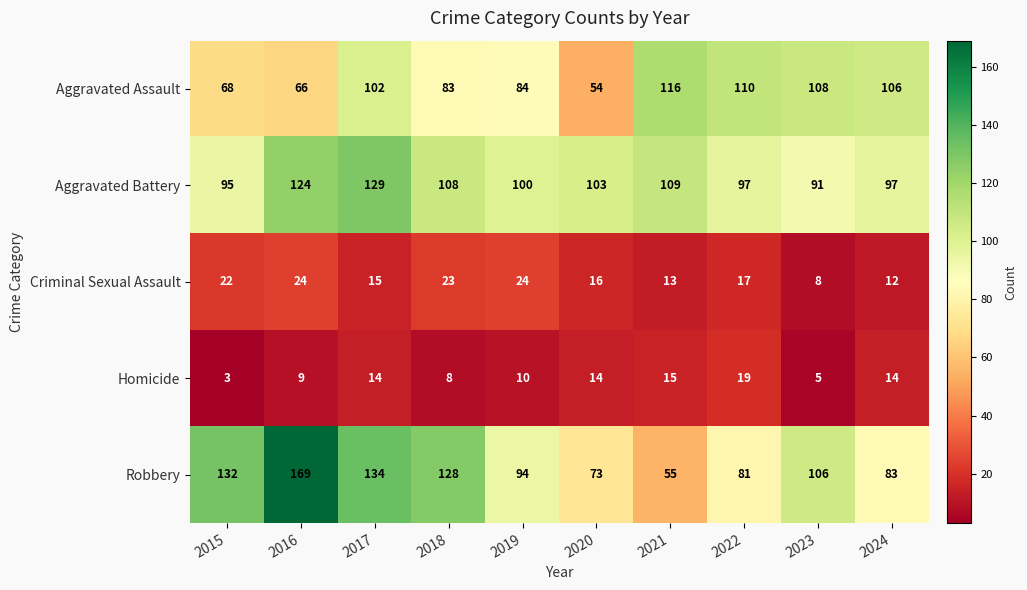

Which series has the largest total across all categories?

Robbery